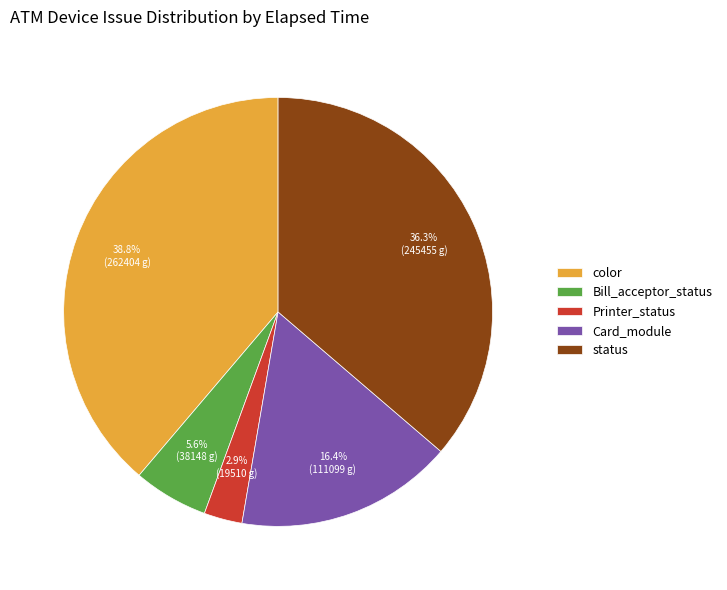

How much of the chart is everything except Bill_acceptor_status?

94.4%